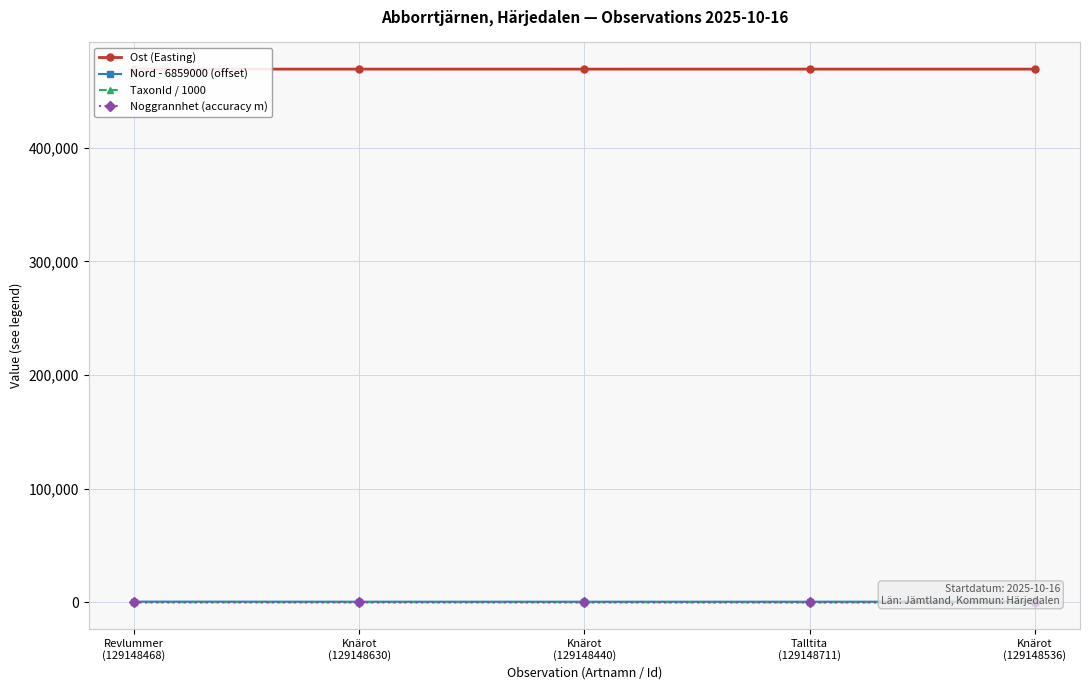

Reading left to right, transcribe all the data shown in this chart.

Ost (Easting): Revlummer
(129148468)=469171.0	Knärot
(129148630)=469176.0	Knärot
(129148440)=469157.0	Talltita
(129148711)=469172.0	Knärot
(129148536)=469162.0
Nord - 6859000 (offset): Revlummer
(129148468)=675.0	Knärot
(129148630)=597.0	Knärot
(129148440)=583.0	Talltita
(129148711)=592.0	Knärot
(129148536)=597.0
TaxonId / 1000: Revlummer
(129148468)=221.9	Knärot
(129148630)=220.8	Knärot
(129148440)=220.8	Talltita
(129148711)=103.0	Knärot
(129148536)=220.8
Noggrannhet (accuracy m): Revlummer
(129148468)=10.0	Knärot
(129148630)=10.0	Knärot
(129148440)=10.0	Talltita
(129148711)=15.0	Knärot
(129148536)=10.0